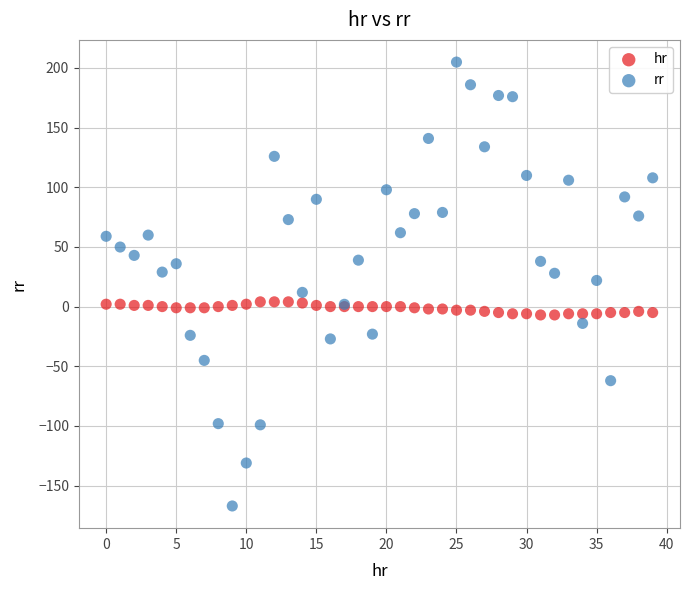

Which series has the widest spread of Y values?

rr